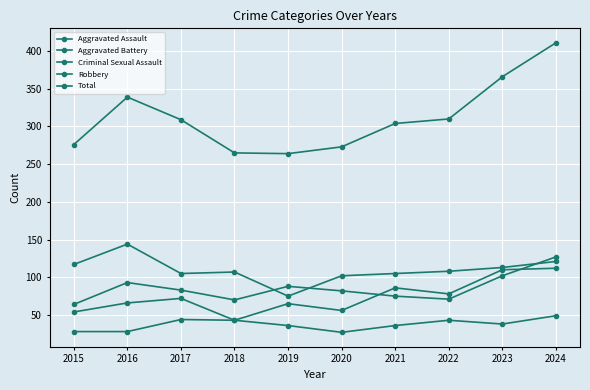

The value of Criminal Sexual Assault at 2019 is 54. True or false?

False